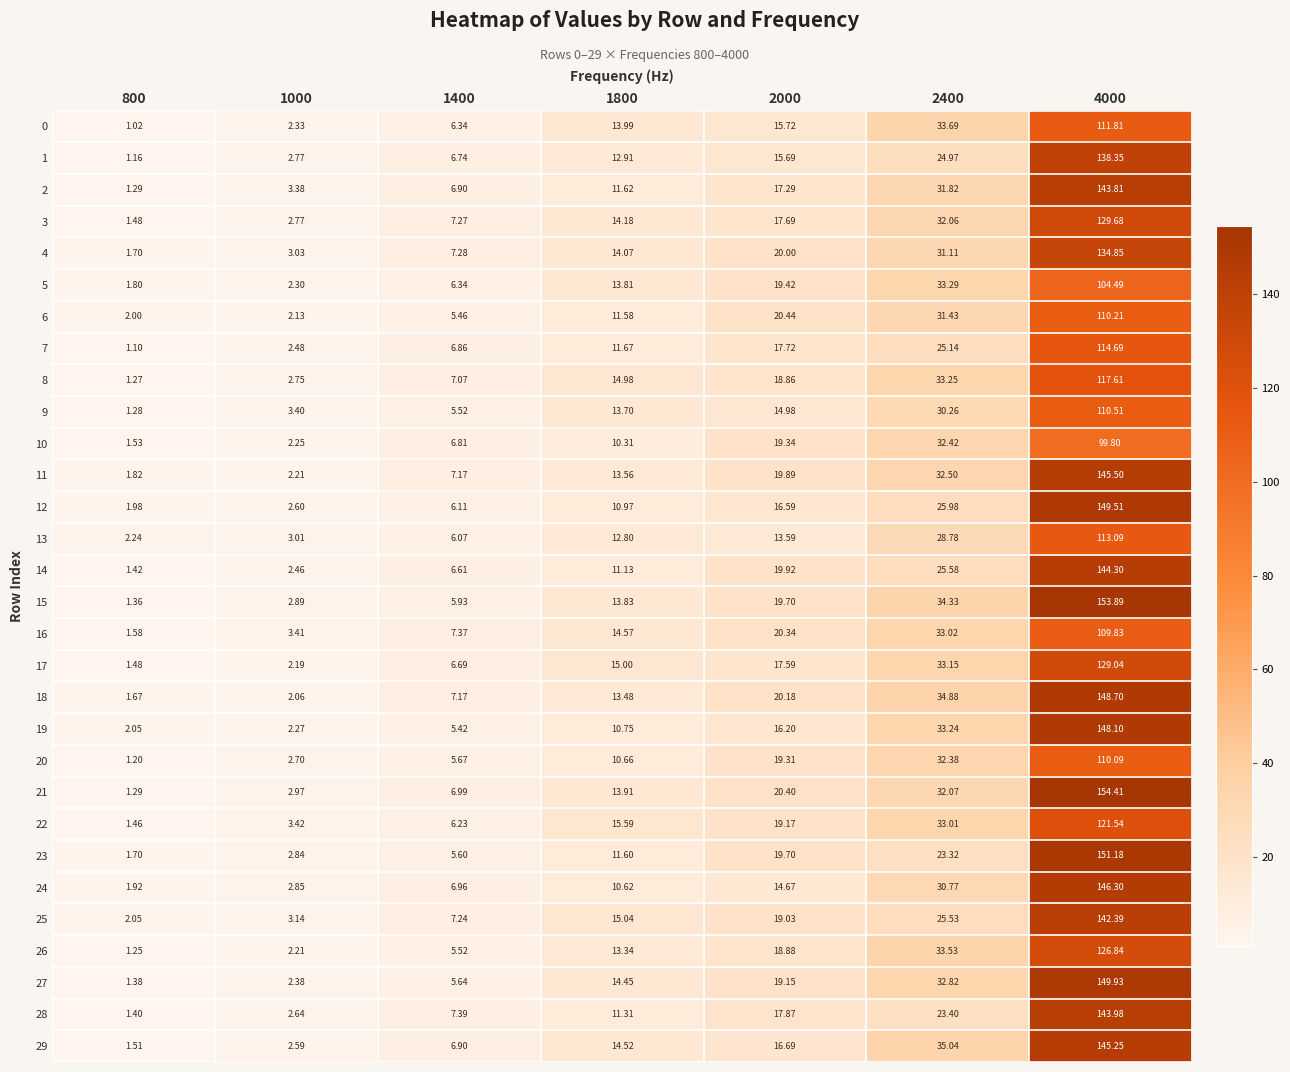

At how many categories does at least one series exceed 149?

1